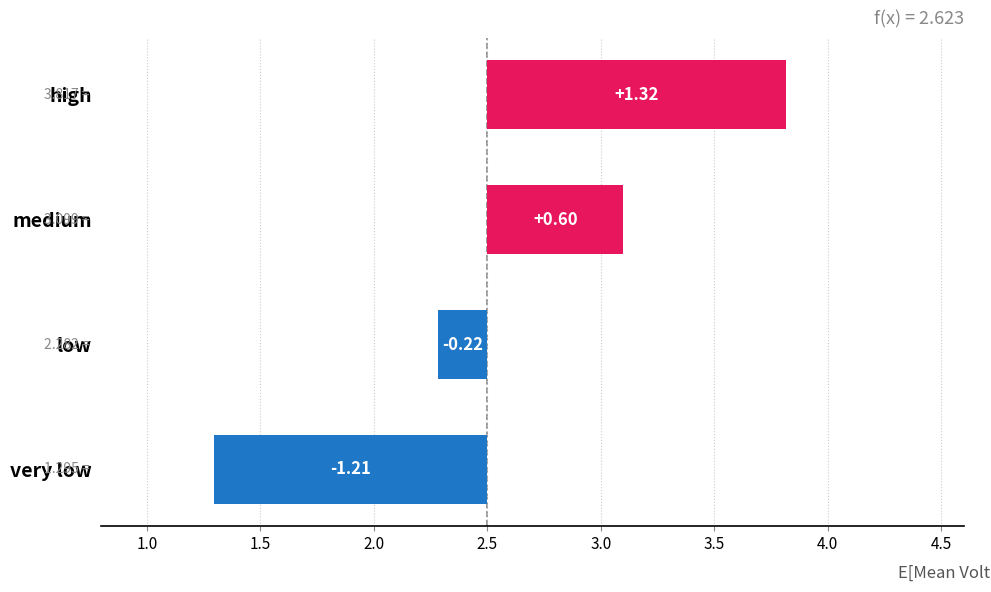

Reading left to right, extract all data points from this chart.

-1.2	-0.2	0.6	1.3